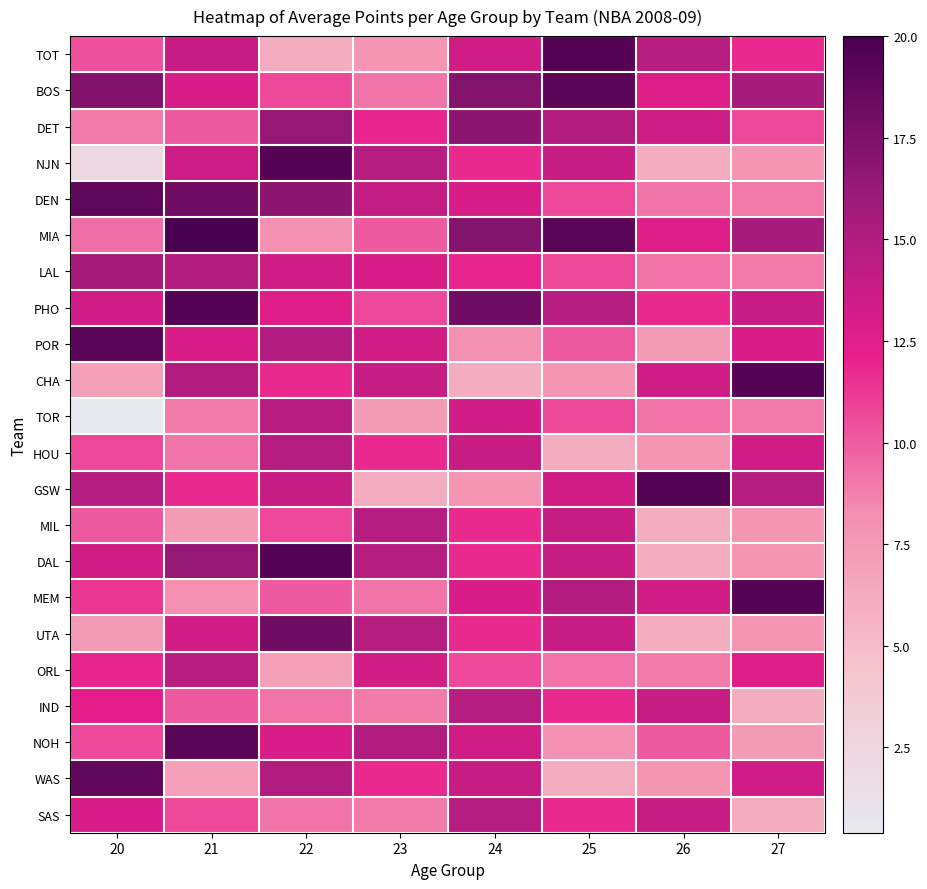

What is the total value across all series at 21?

287.2